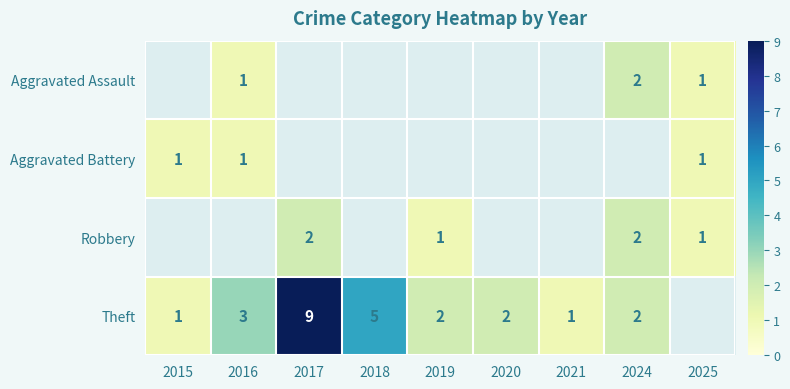

List the labels in order of Theft value, smallest first.

2015, 2021, 2019, 2020, 2024, 2016, 2018, 2017, 2025